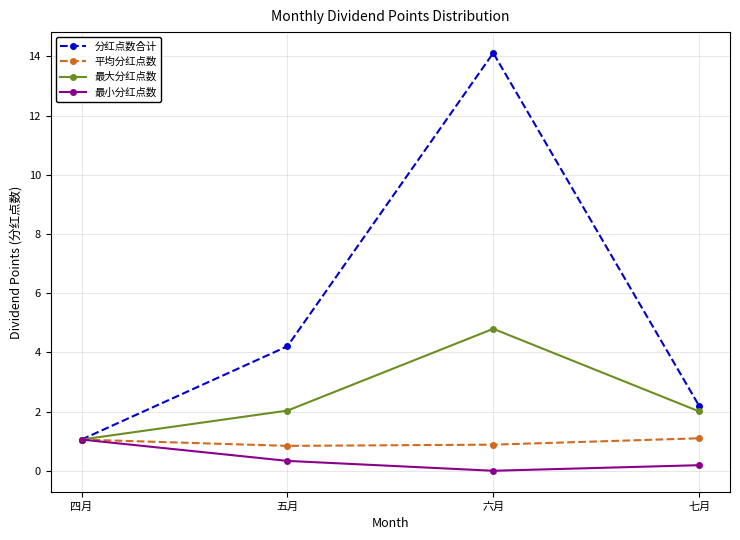

Rank the categories by 最小分红点数 value from lowest to highest.

六月, 七月, 五月, 四月